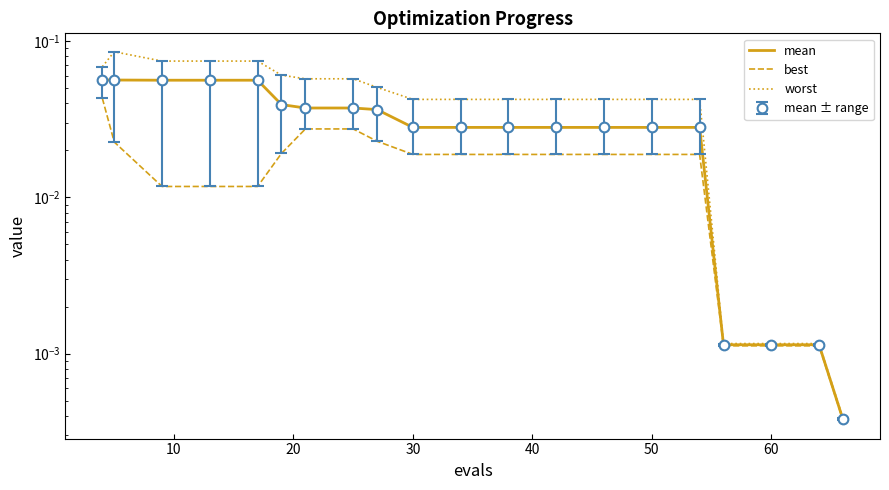

True or false: mean has more than 0 points higher than both neighbors.

False